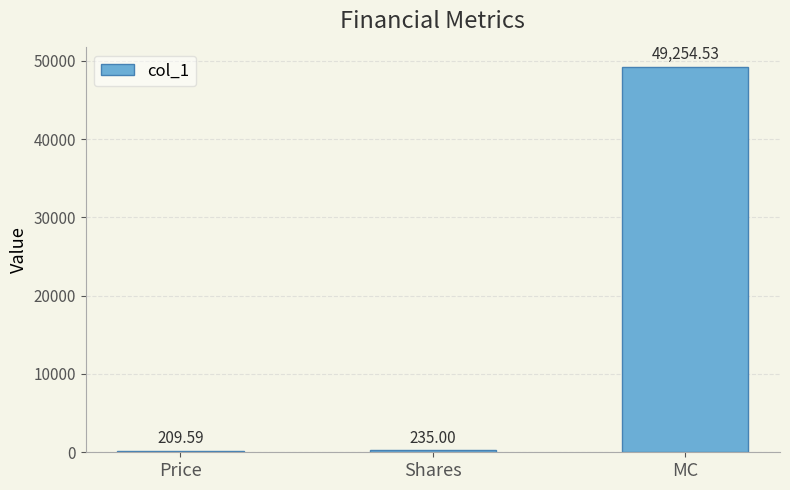

Count the number of categories in the chart.

3